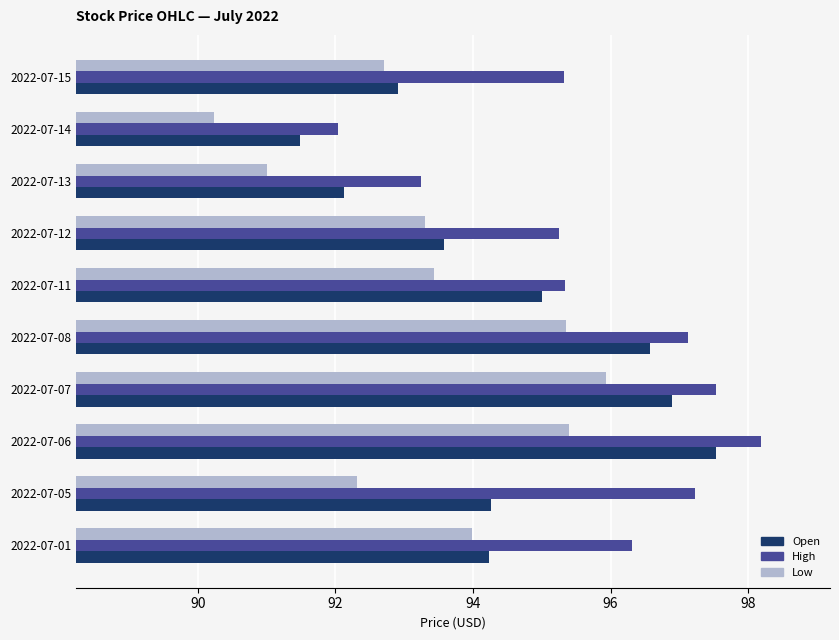

Which series has the widest spread of values?

High